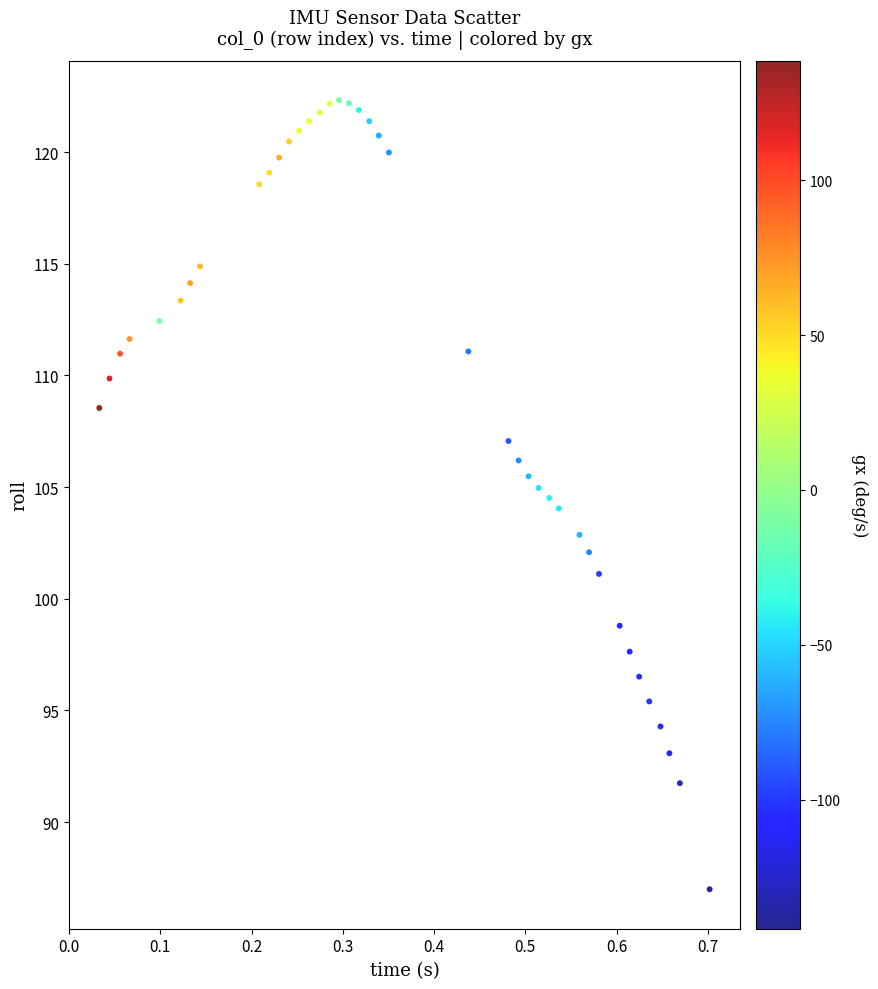

What is the range of Y values (max minus min)?

35.3